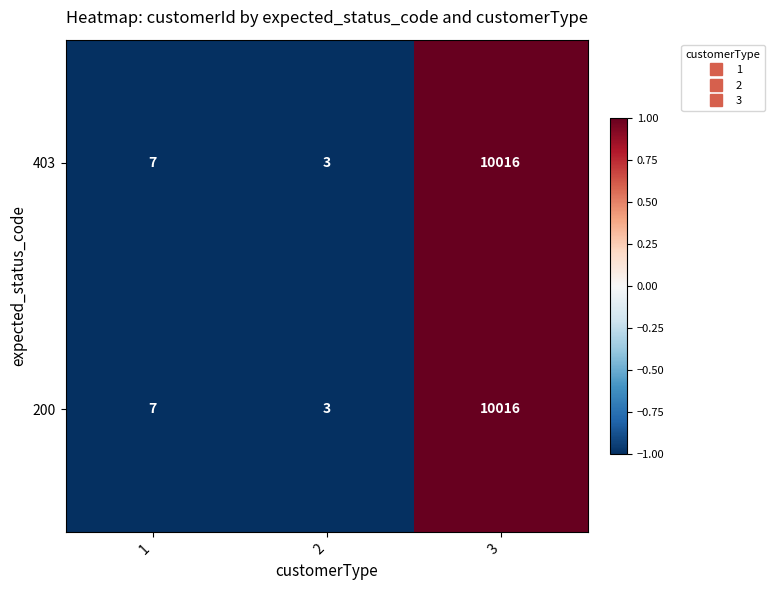

Is the value of 200 at 1 greater than the value of 403 at 3?

No